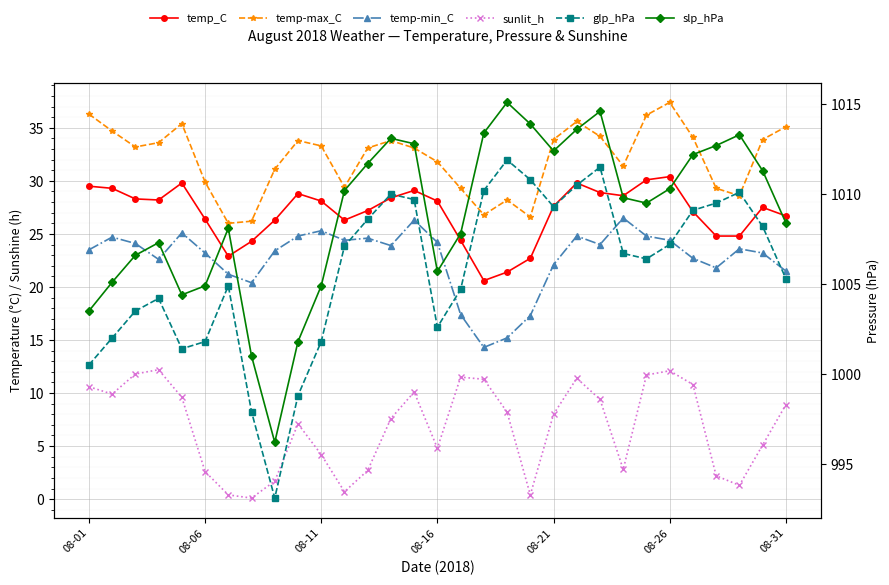

What is the average value of the glp_hPa series?

1005.8